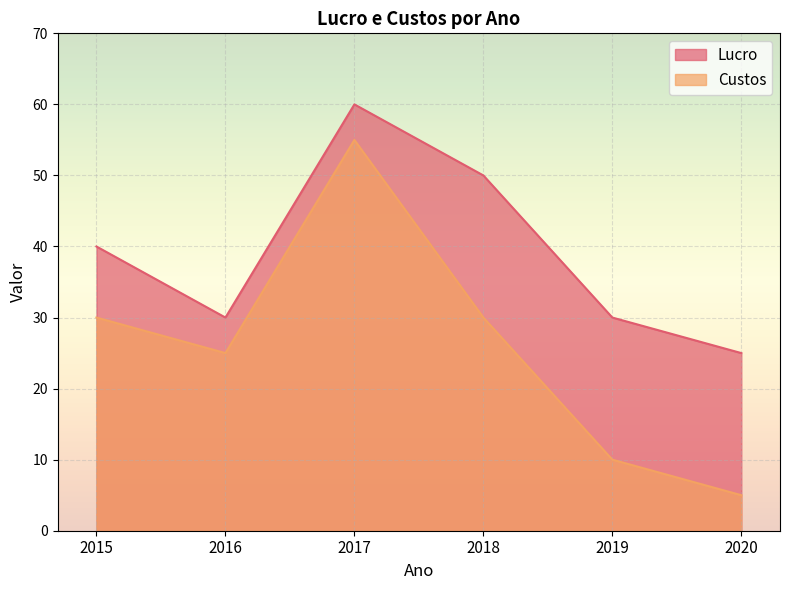

Where is the first local maximum for Custos?

2017